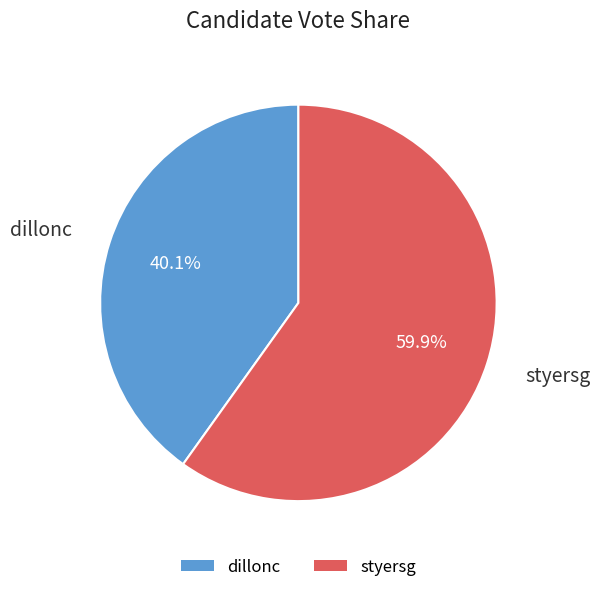

Combined, what portion of the pie is dillonc and styersg?

100.0%